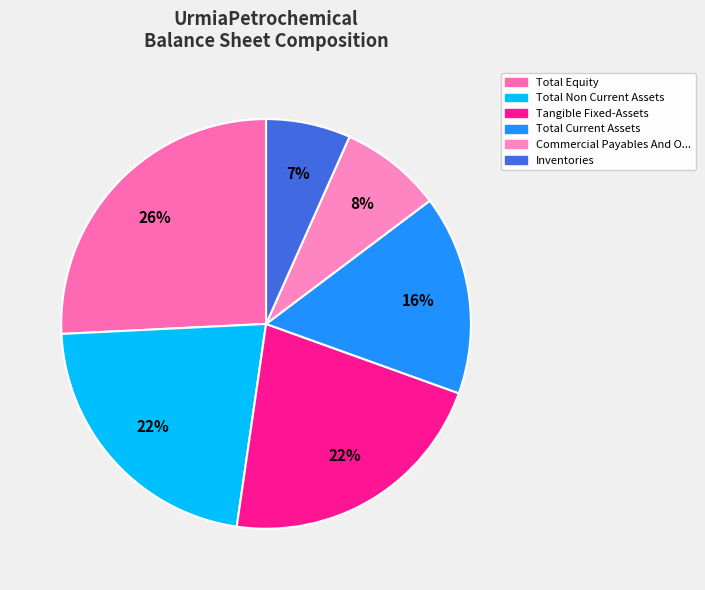

To the nearest percent, what is the difference between the largest and smallest slice percentages?

19%